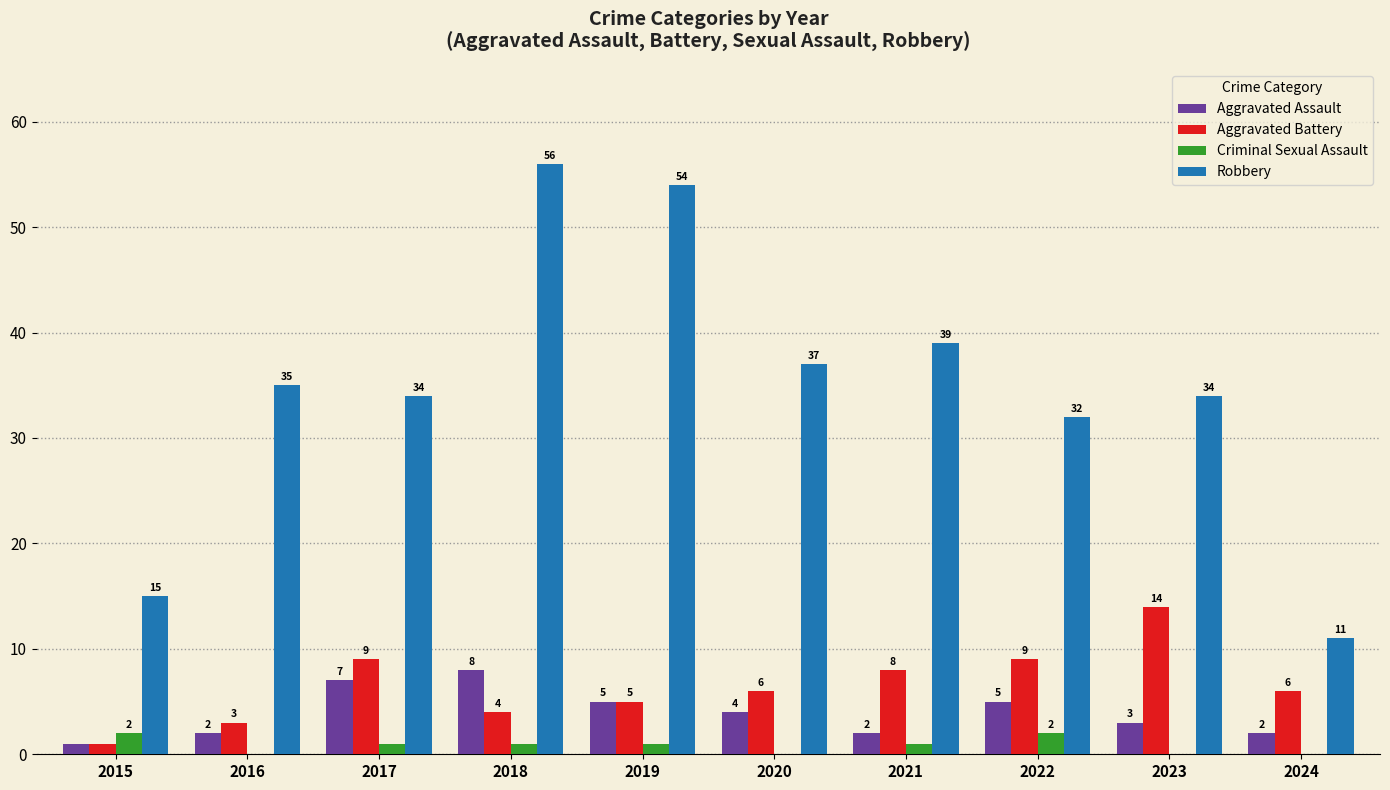

Which series has the largest total across all categories?

Robbery